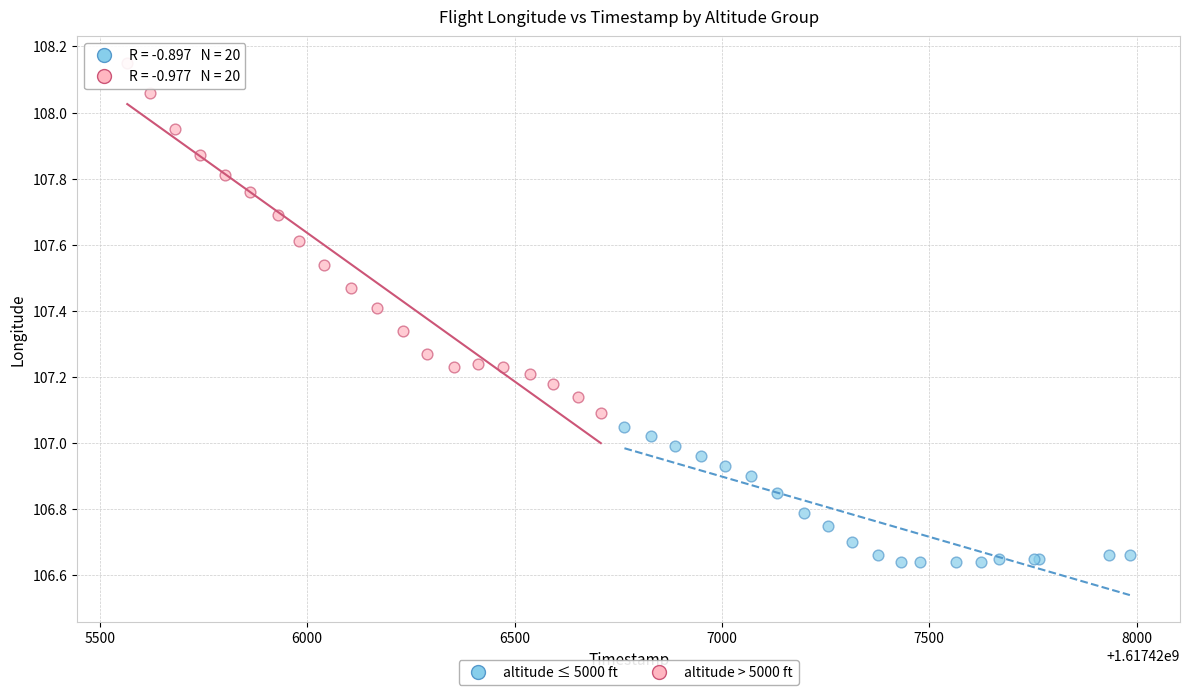

What are all the series names shown in the legend?

altitude ≤ 5000 ft, altitude > 5000 ft